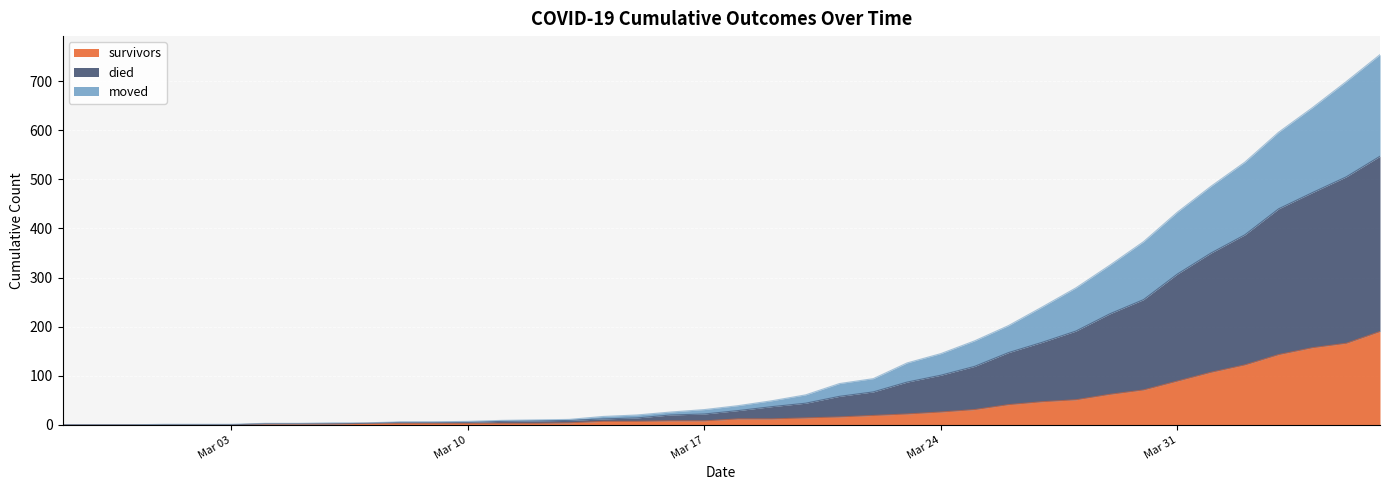

Does the chart display data point markers on the line(s)?

No